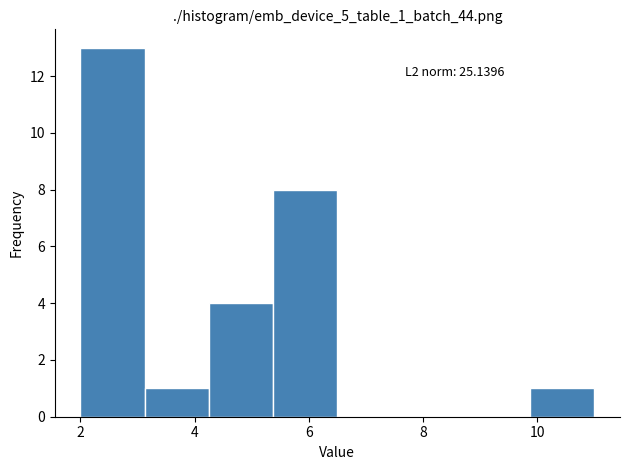

Which range on the x-axis has the tallest bar?

2.0 to 3.2